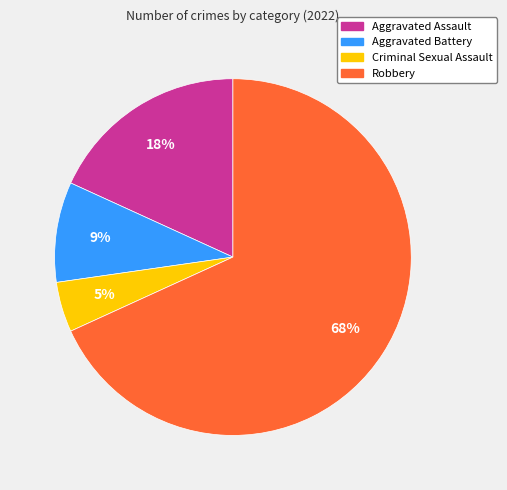

Rank the categories by value from lowest to highest.

Criminal Sexual Assault, Aggravated Battery, Aggravated Assault, Robbery